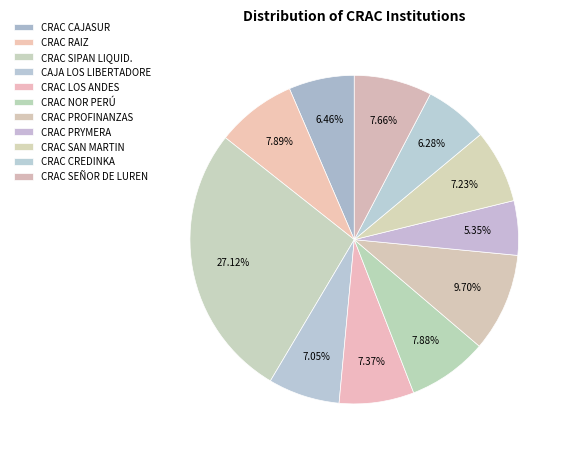

How many segments does this pie chart have?

11